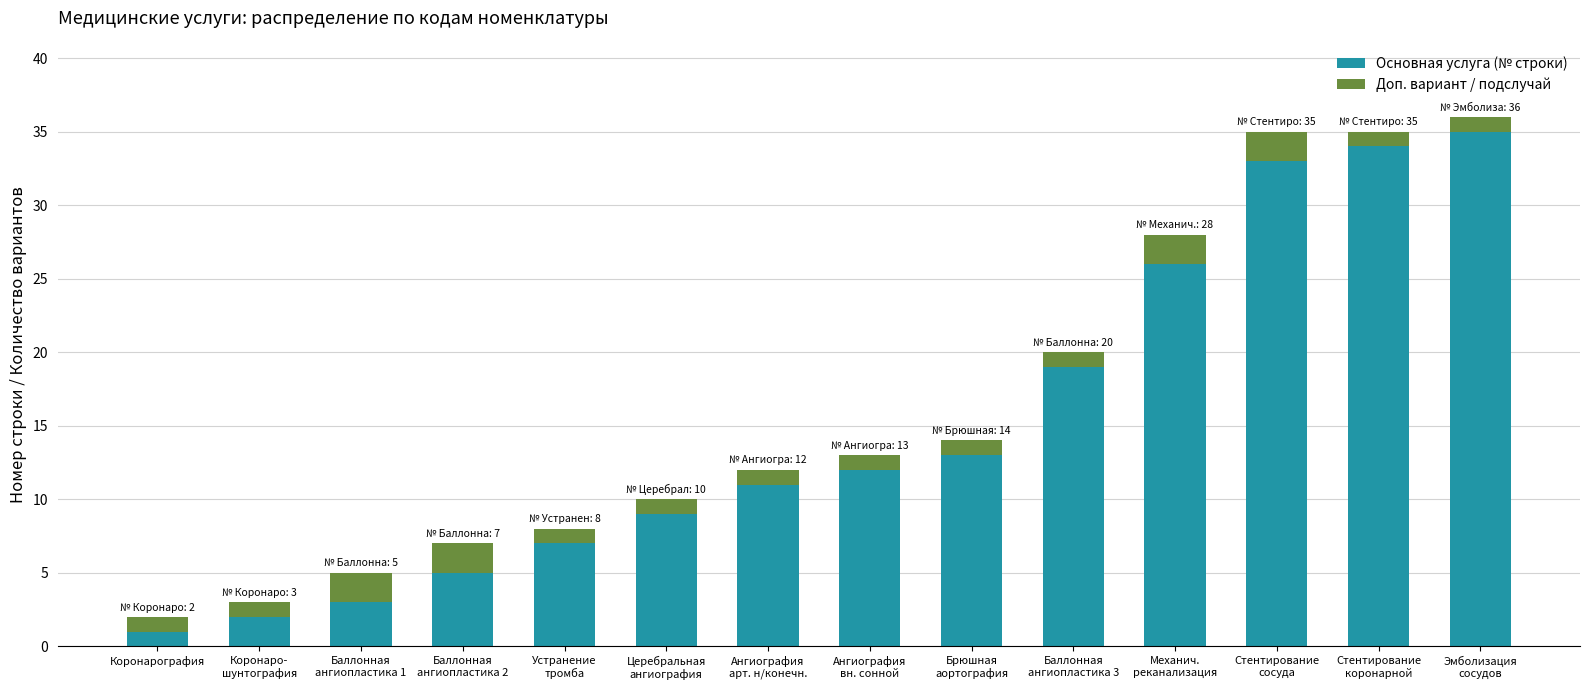

What is the difference between the maximum and second lowest values in the Основная услуга (№ строки) series?

33